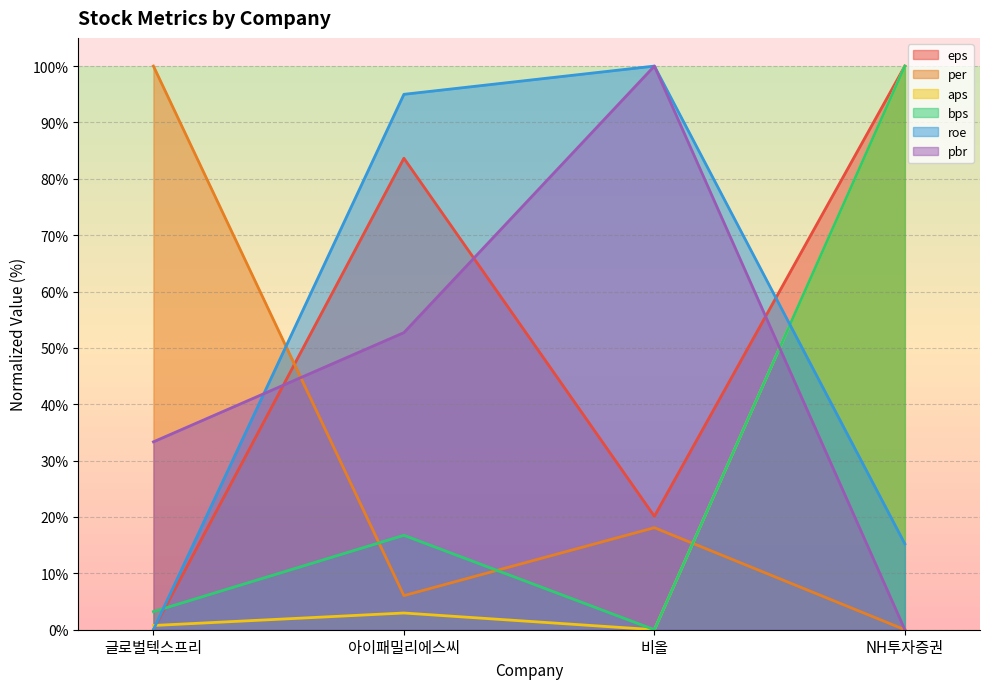

What position from the right is 비올?

2